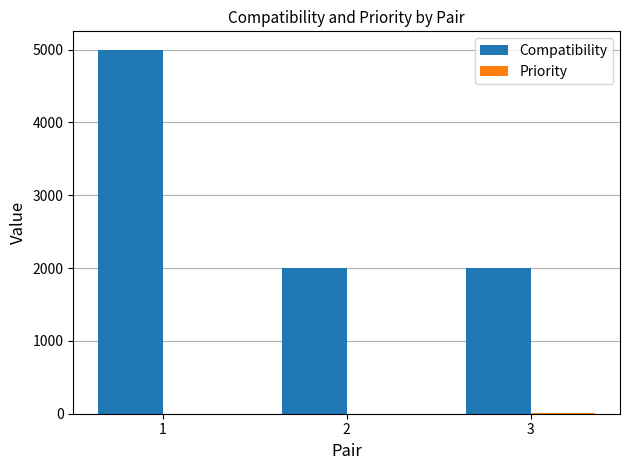

Which series has the largest total across all categories?

Compatibility